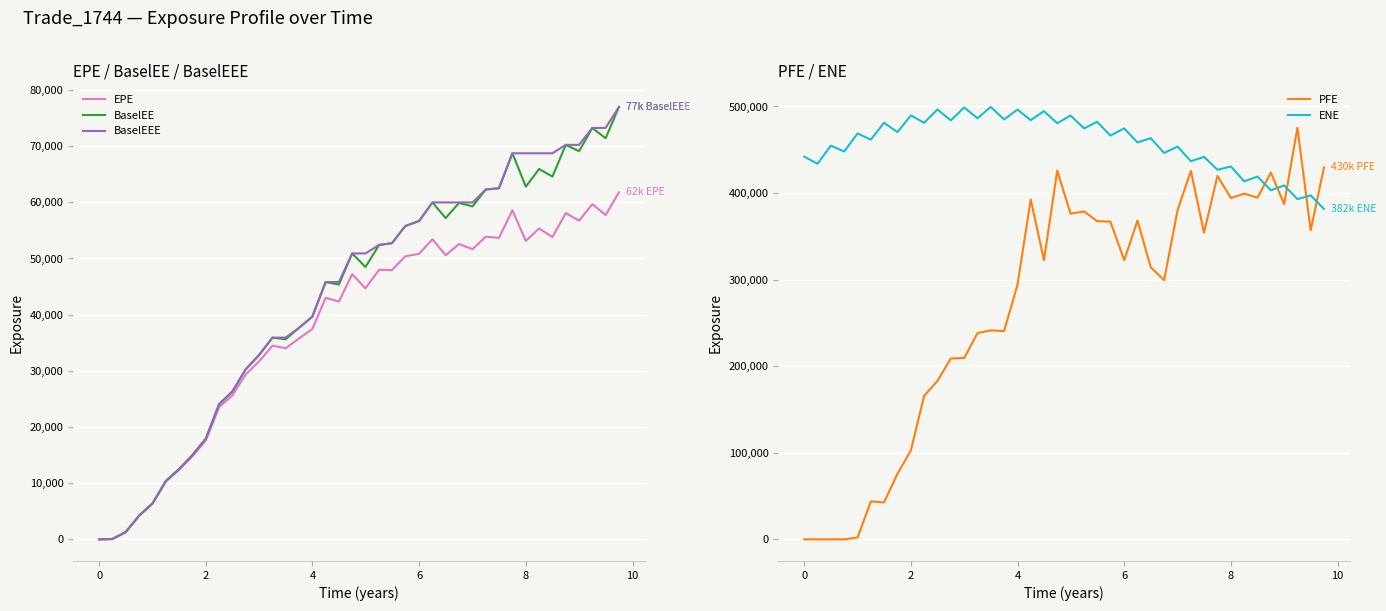

What is the minimum value for ENE?

381621.0